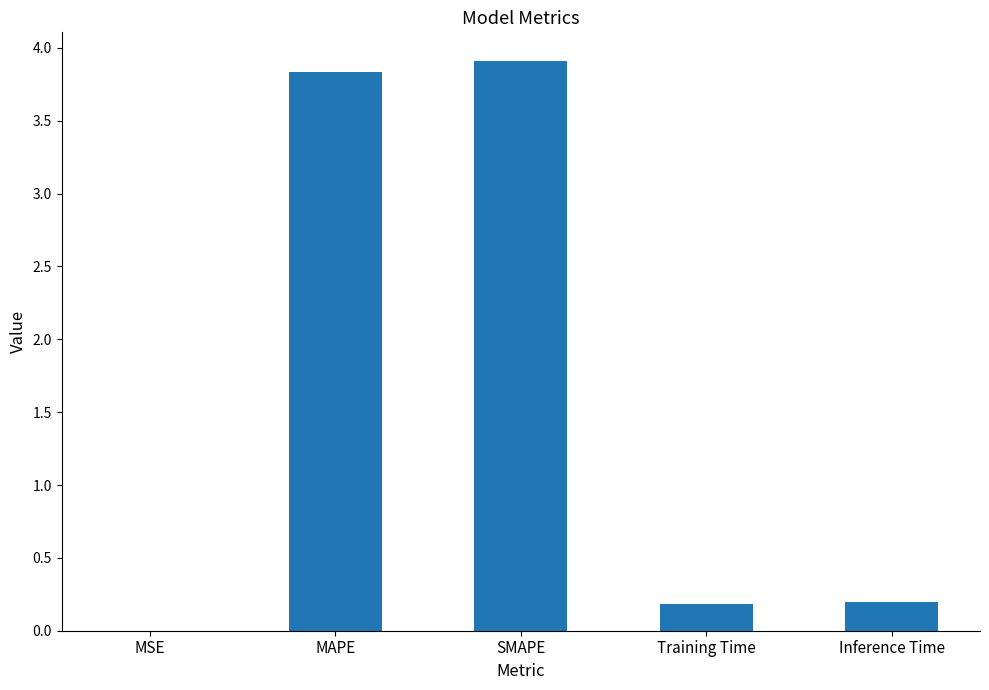

Between SMAPE and Inference Time, which is larger?

SMAPE